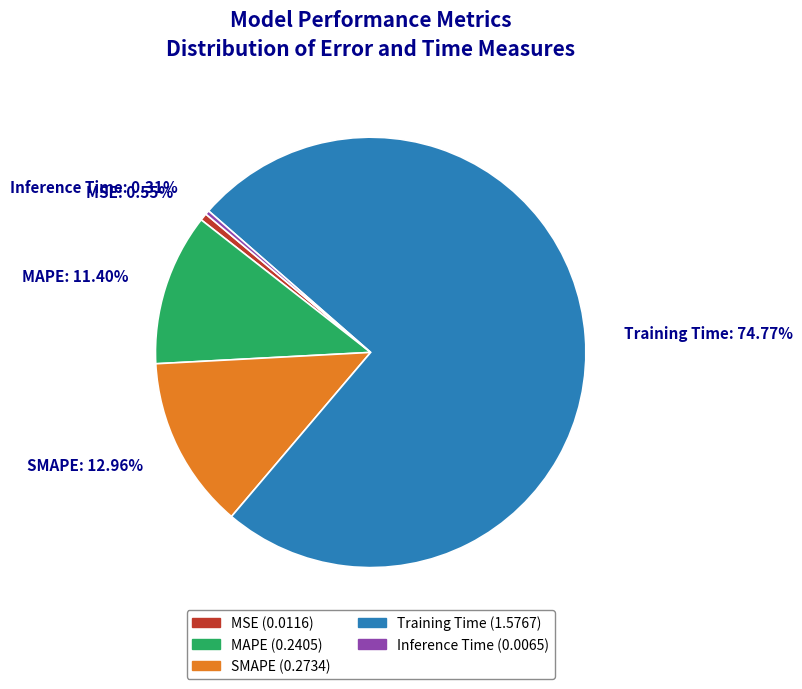

To the nearest percent, what is the difference between the Inference Time and SMAPE slice percentages?

13%